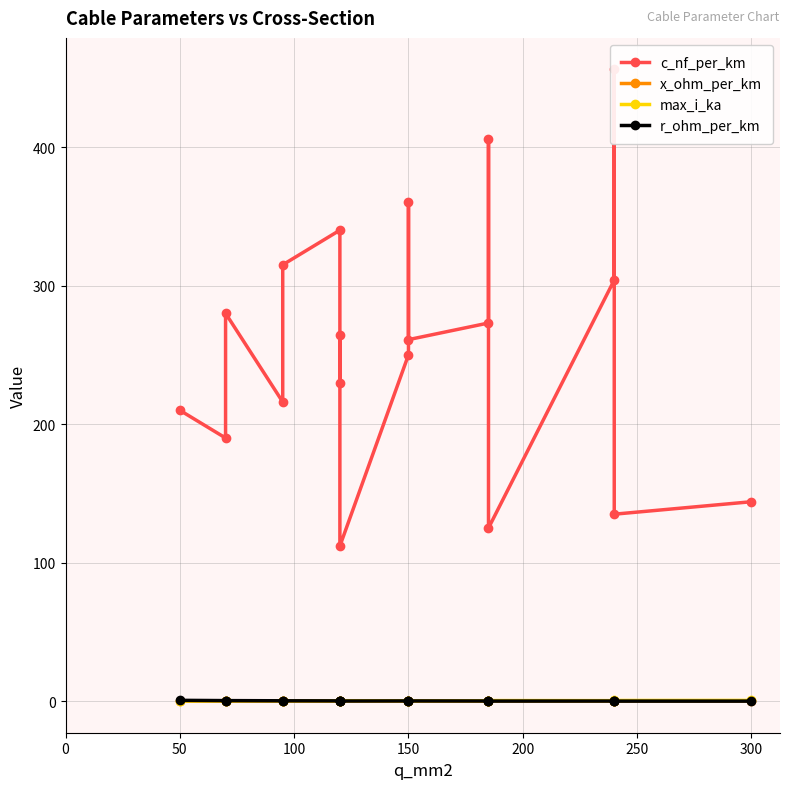

How many interior local peaks does the c_nf_per_km series have?

6